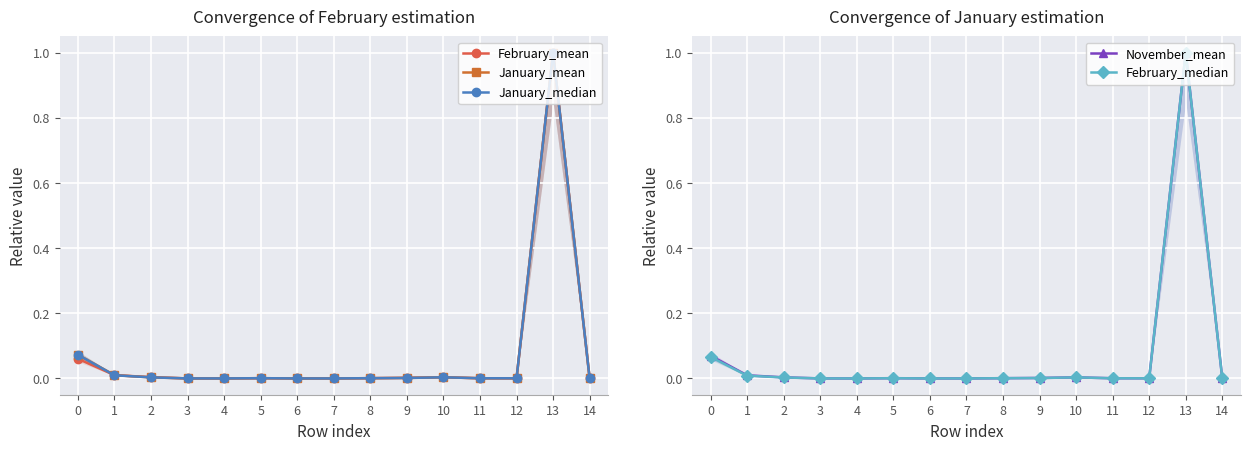

What are all the series names shown in the legend?

February_mean, January_mean, January_median, November_mean, February_median